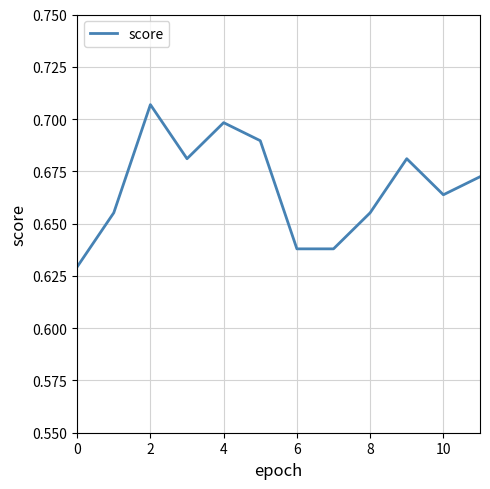

Reading right to left, list all the values displayed in this chart.

0.7	0.7	0.7	0.7	0.6	0.6	0.7	0.7	0.7	0.7	0.7	0.6